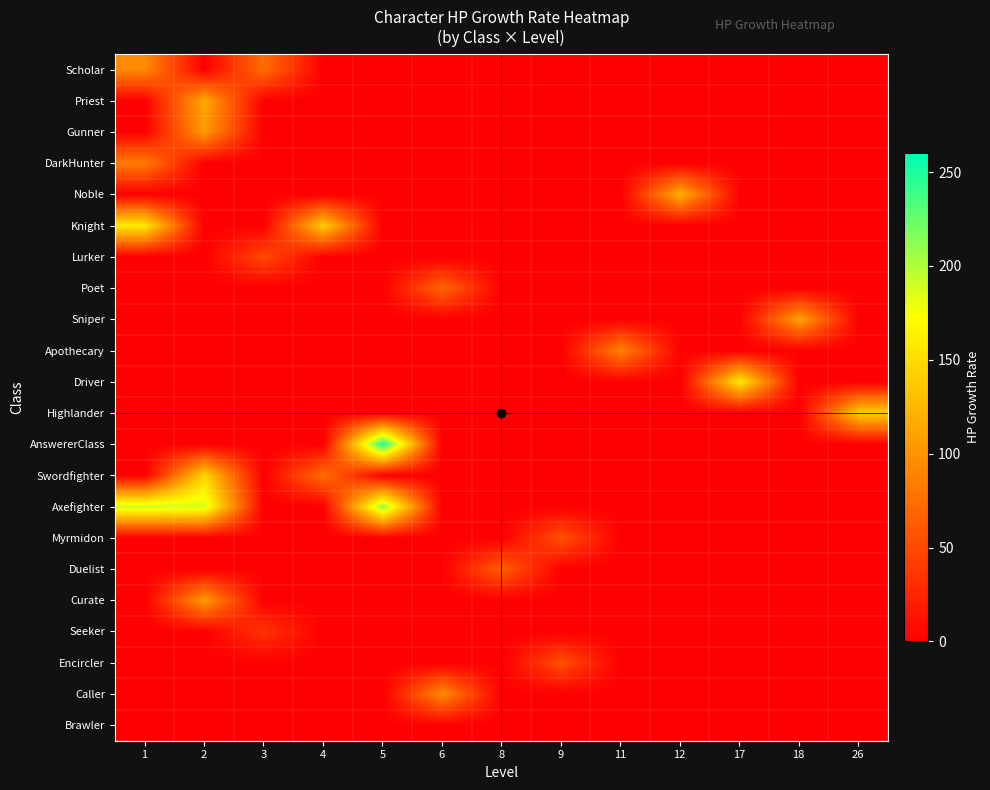

Between 8 and 6, which is larger?

8